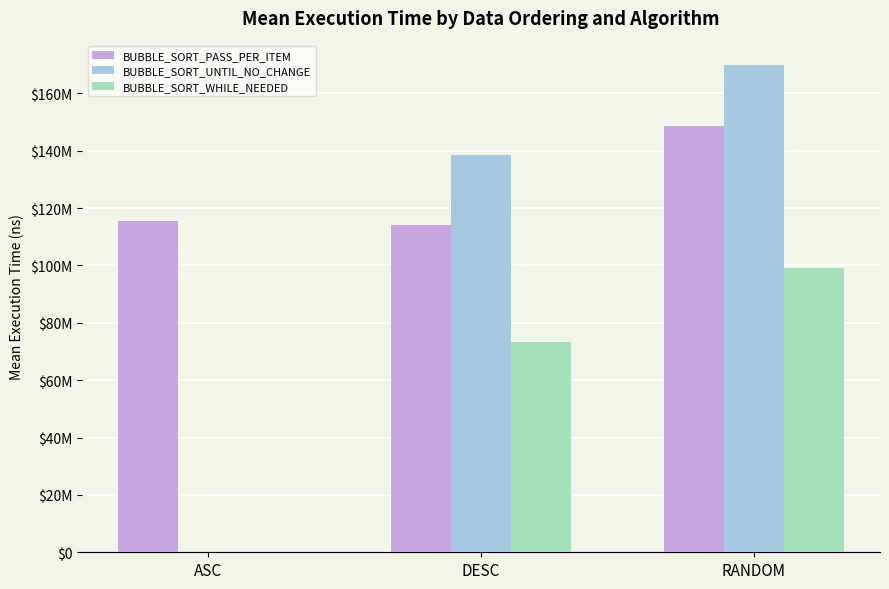

The value of BUBBLE_SORT_UNTIL_NO_CHANGE at ASC is 25703.6. True or false?

False